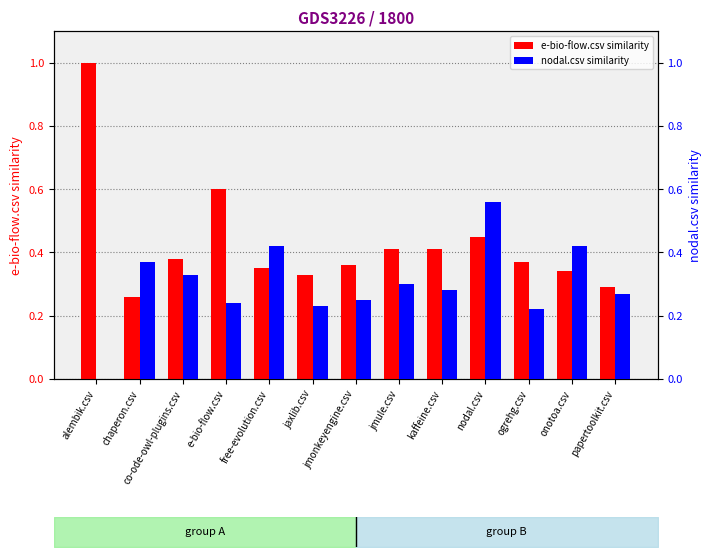

What is the sum of the e-bio-flow.csv values at papertoolkit.csv and jmule.csv?

0.7